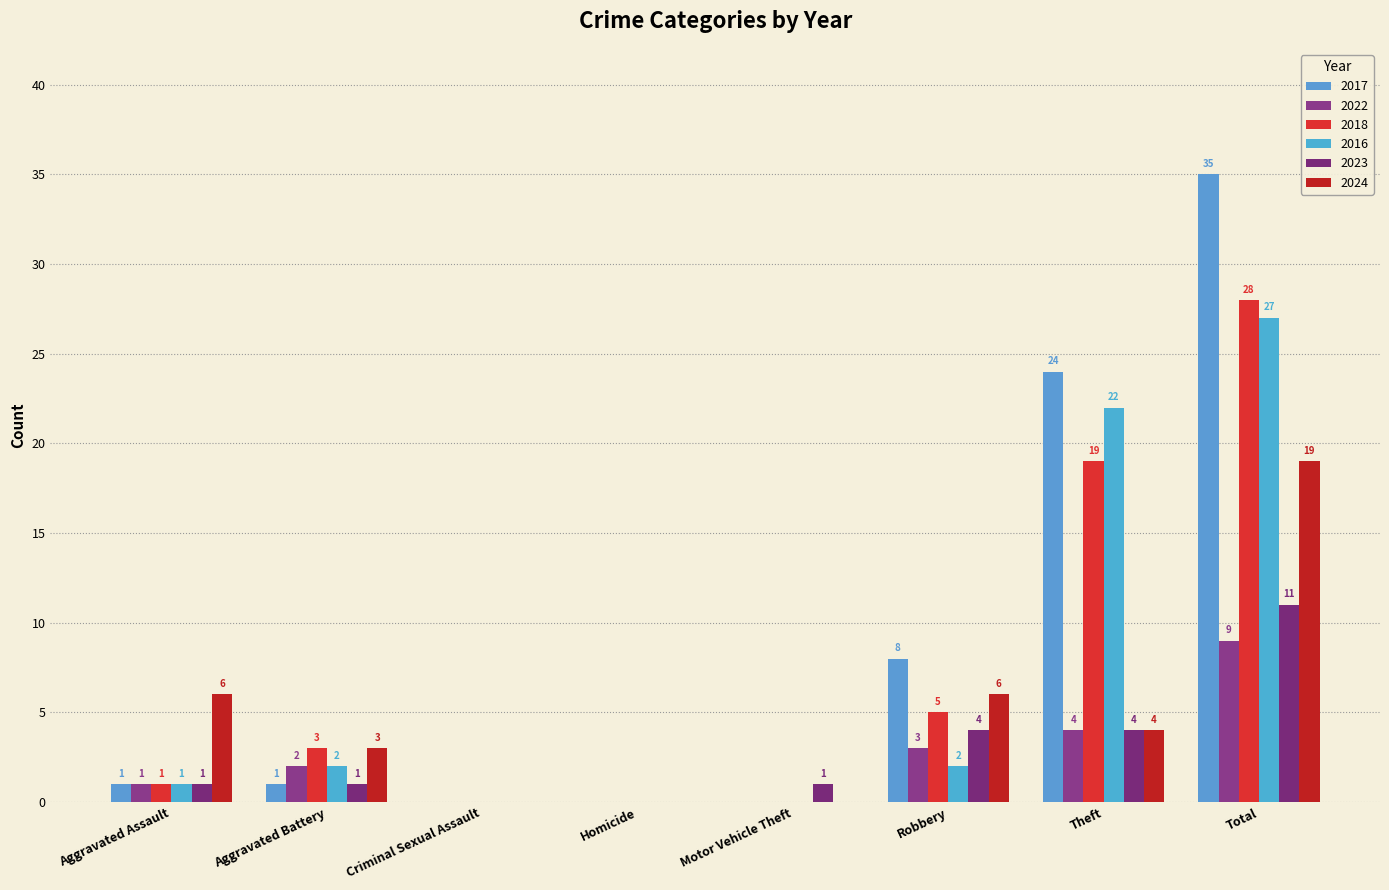

At which category does the chart reach its minimum across all series?

Criminal Sexual Assault